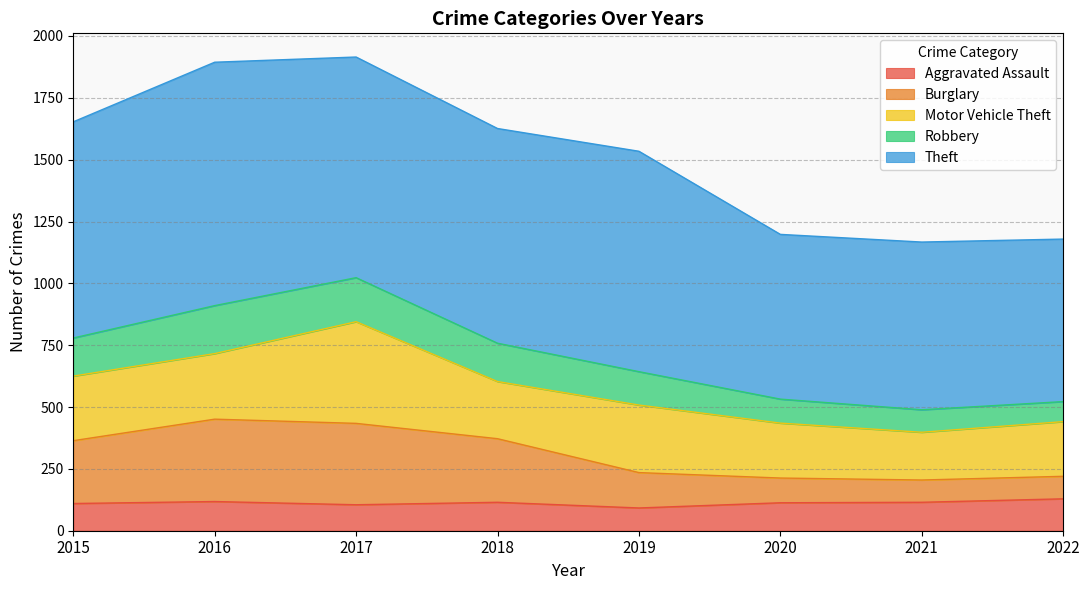

What is the total value across all series at 2022?

1179